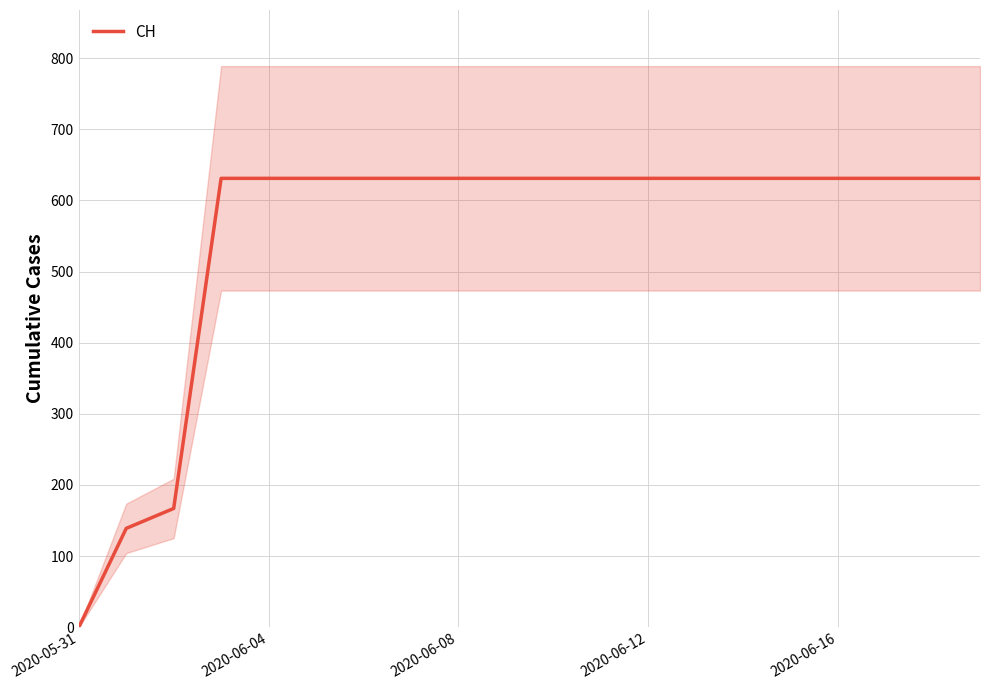

Which category has the lowest value in the CH series?

2020-05-31